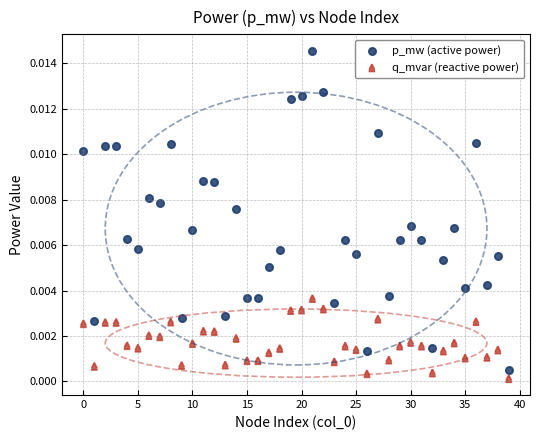

Which series has the largest Y range (max minus min)?

p_mw (active power)